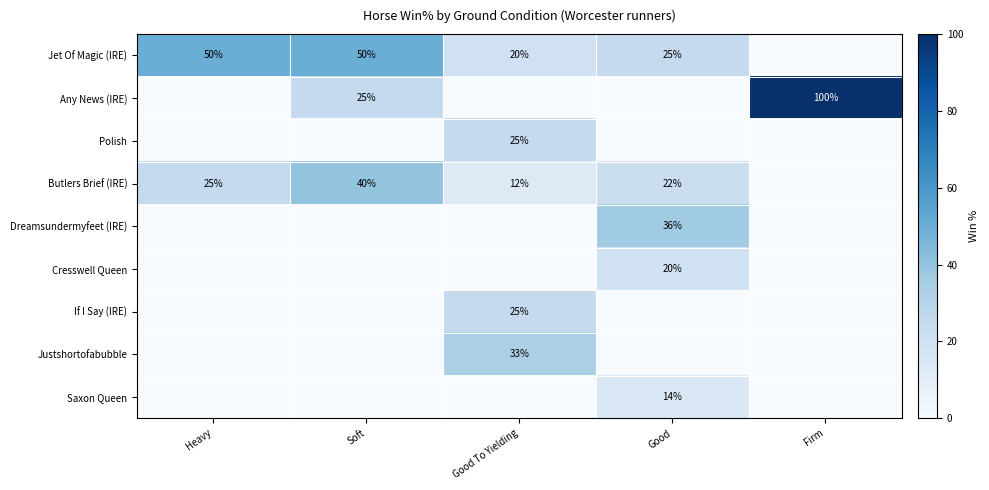

At how many categories does at least one series exceed 76?

1